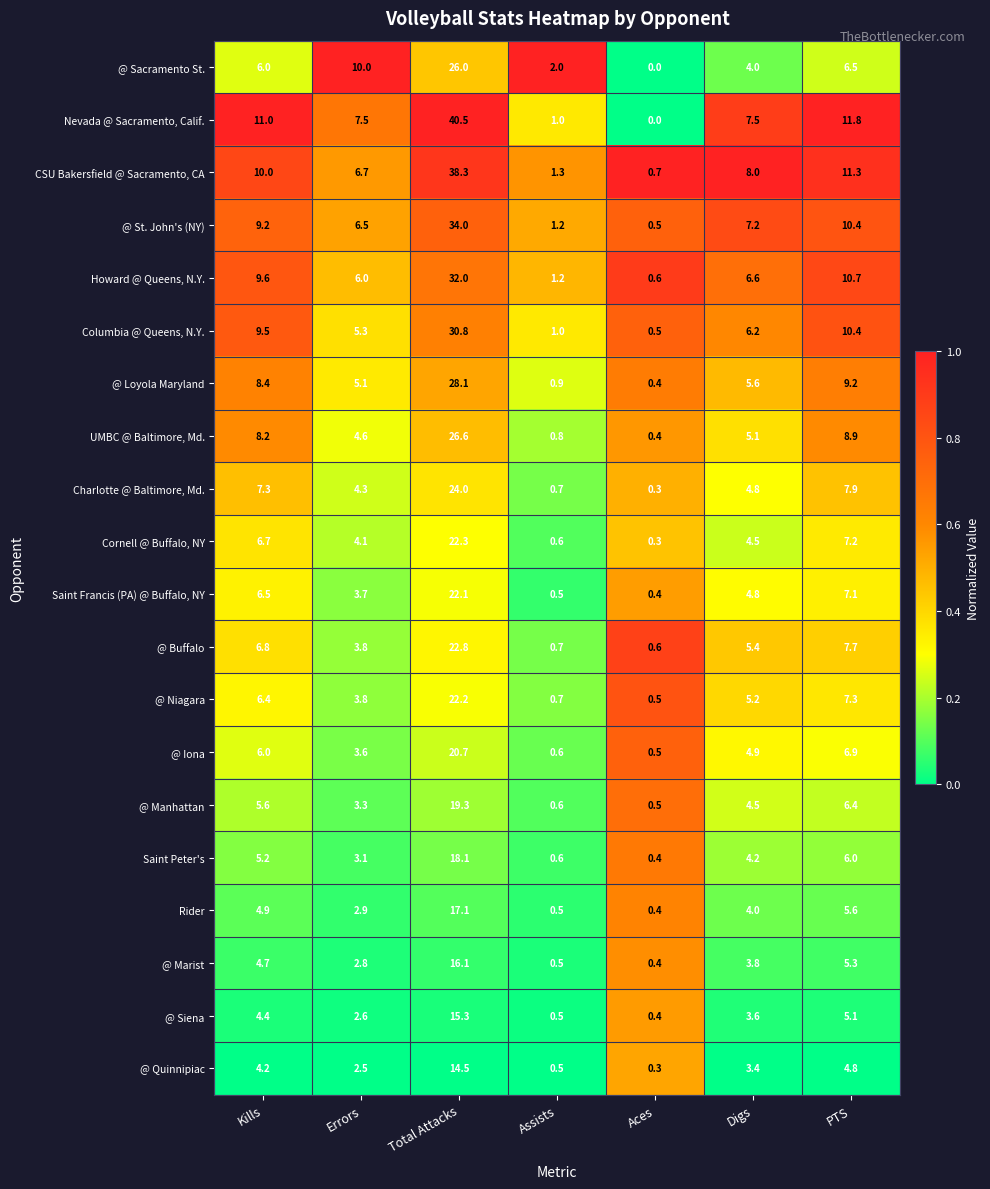

Is it true that Saint Francis (PA) @ Buffalo, NY equals 7.1 at PTS?

True